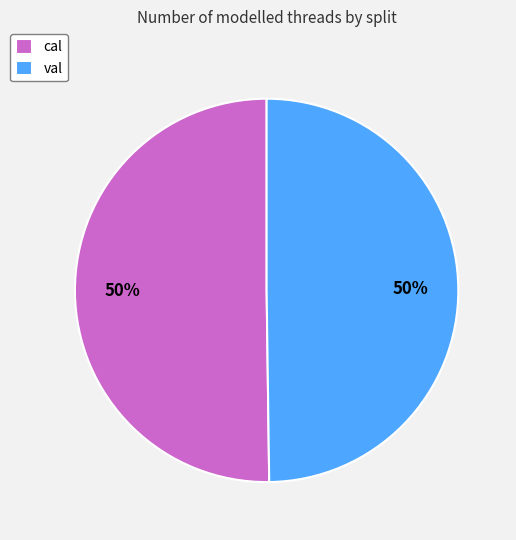

How many segments does this pie chart have?

2